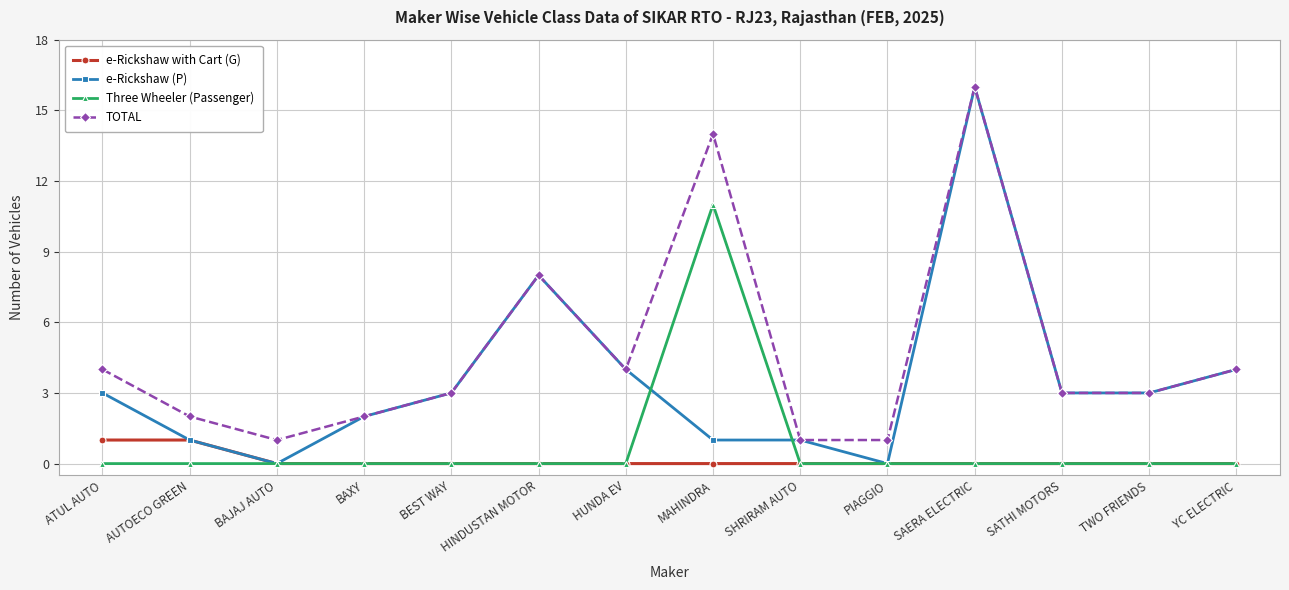

True or false: TOTAL has a value of 16 at SAERA ELECTRIC.

True